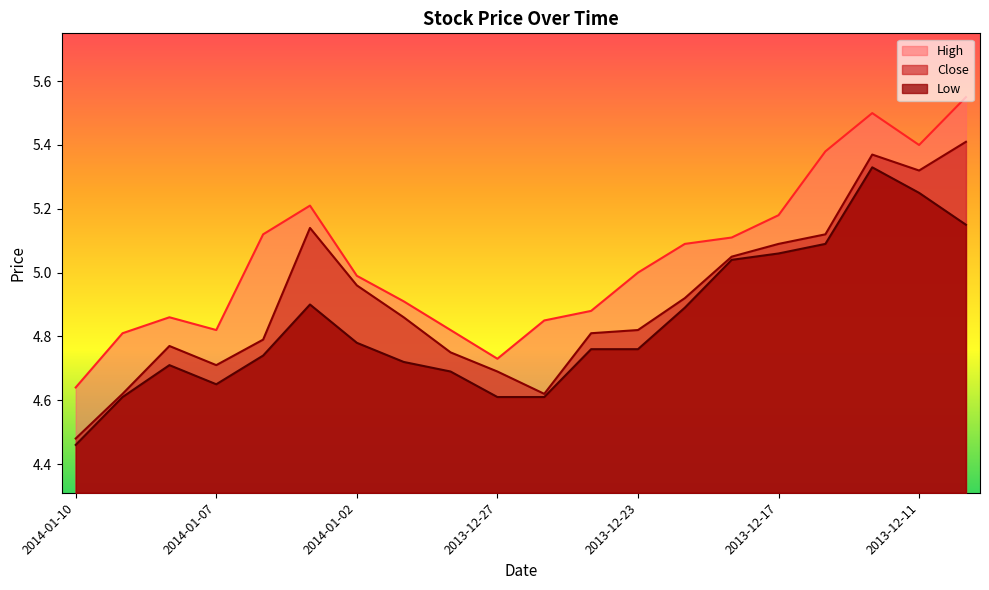

What is the spread (max minus min) of values at 2013-12-17?

0.1